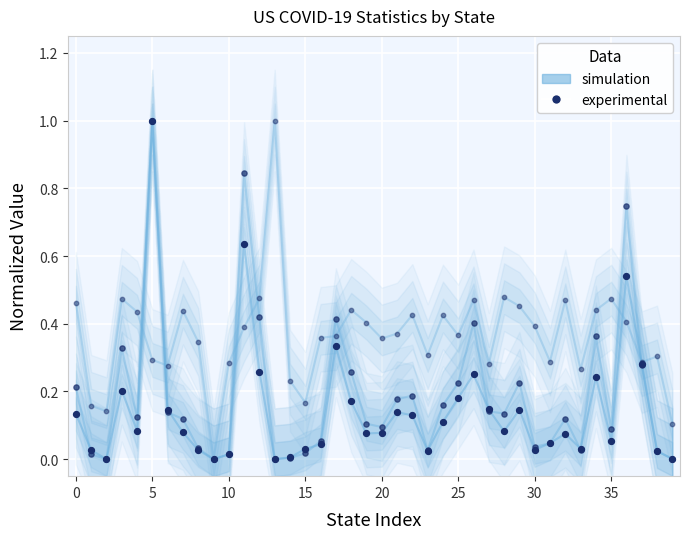

Which series has the widest spread of Y values?

simulation